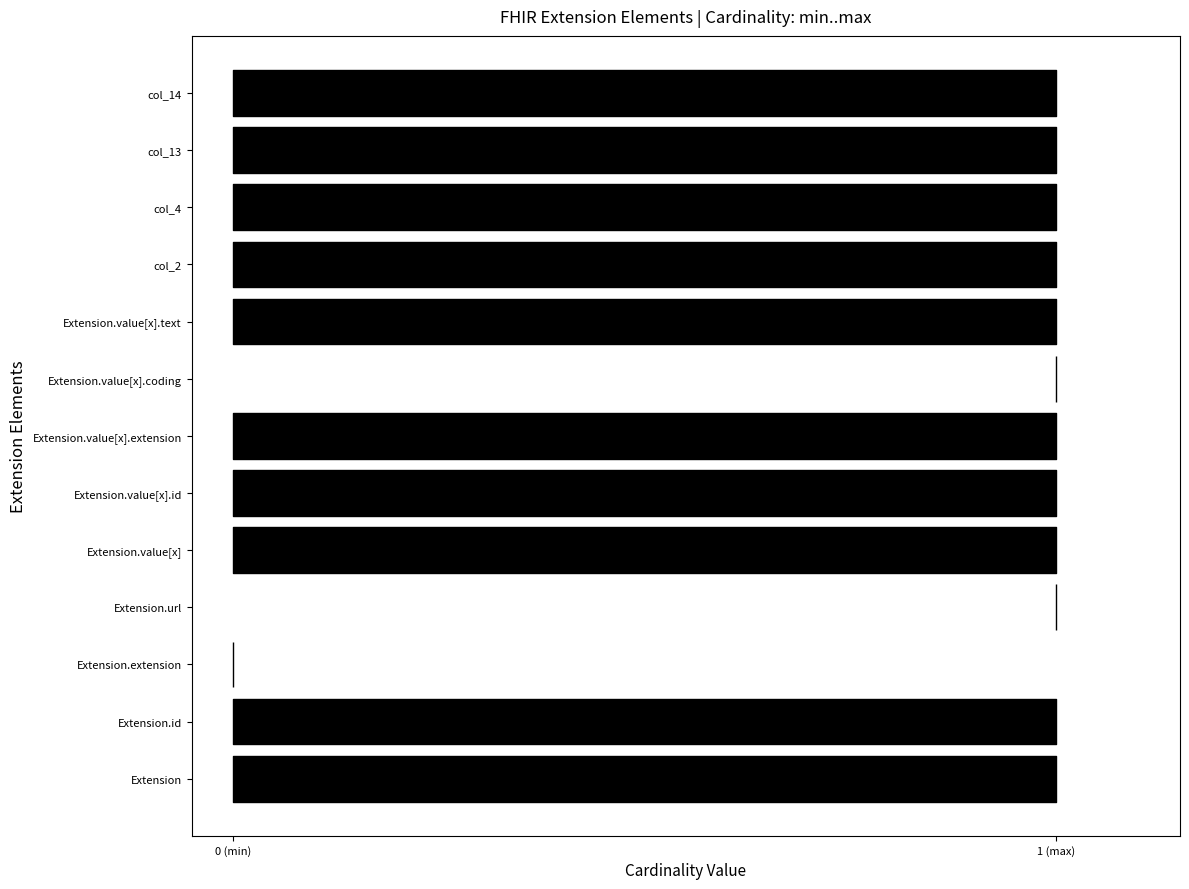

What is the change in value from Extension.value[x].extension to Extension.value[x].coding?

-1